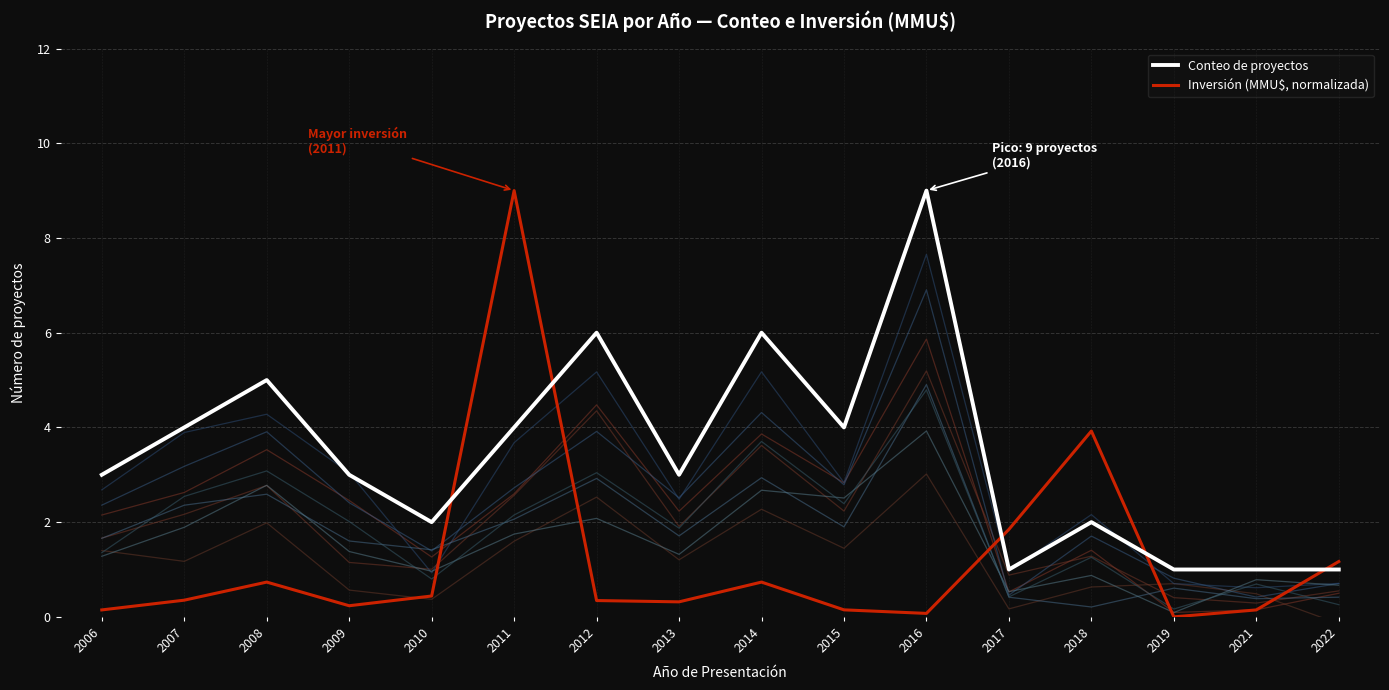

How many lines are shown in the chart?

2